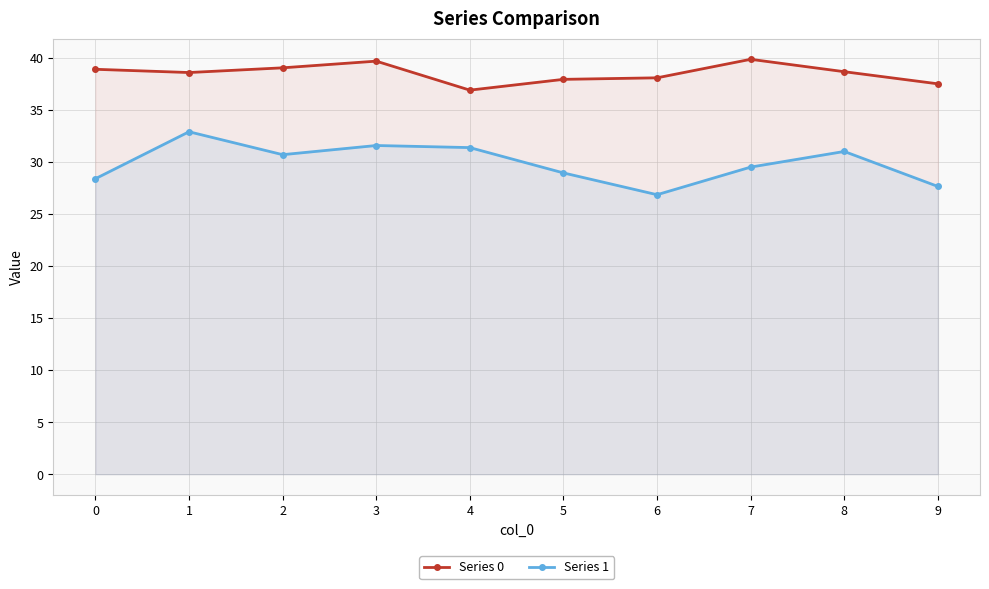

At how many categories does at least one series exceed 30?

10